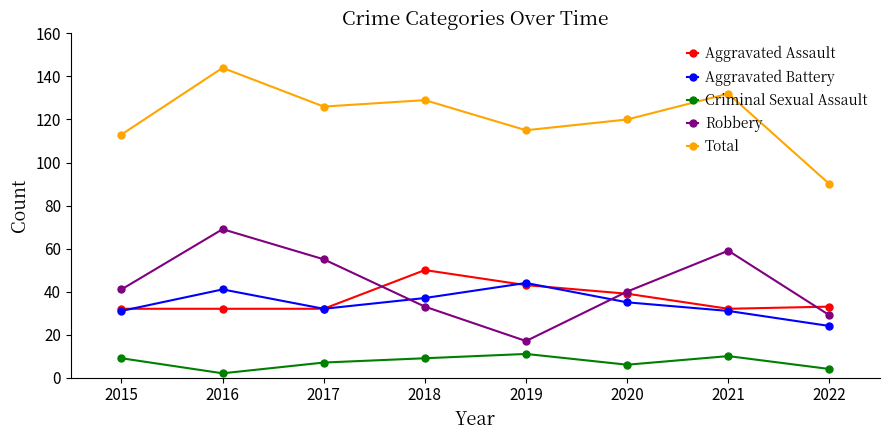

What is the minimum value for Aggravated Assault?

32